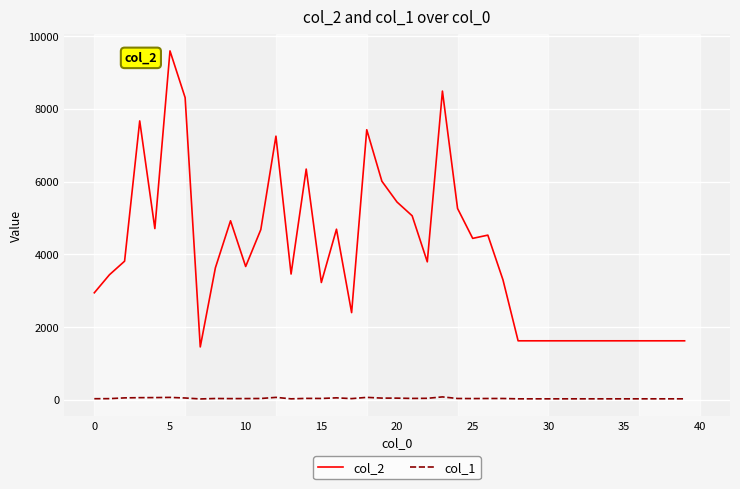

What are all the series names shown in the legend?

col_2, col_1